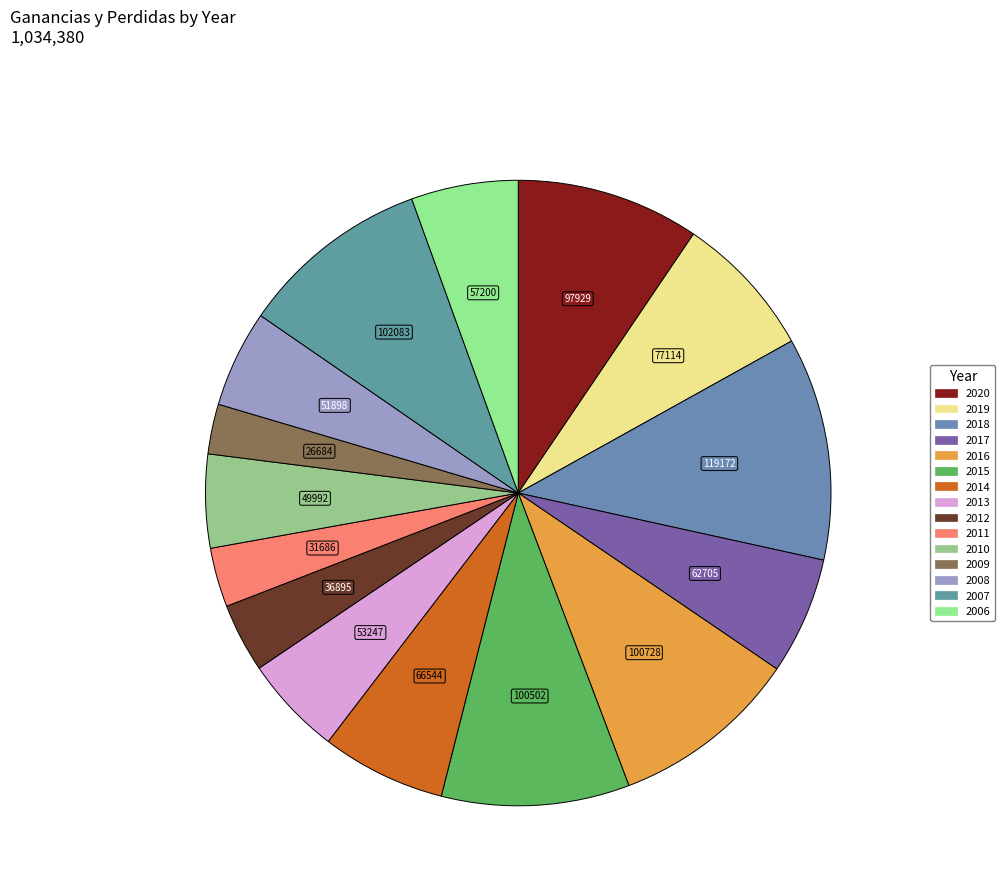

To the nearest percent, what is the difference between the largest and smallest slice percentages?

9%